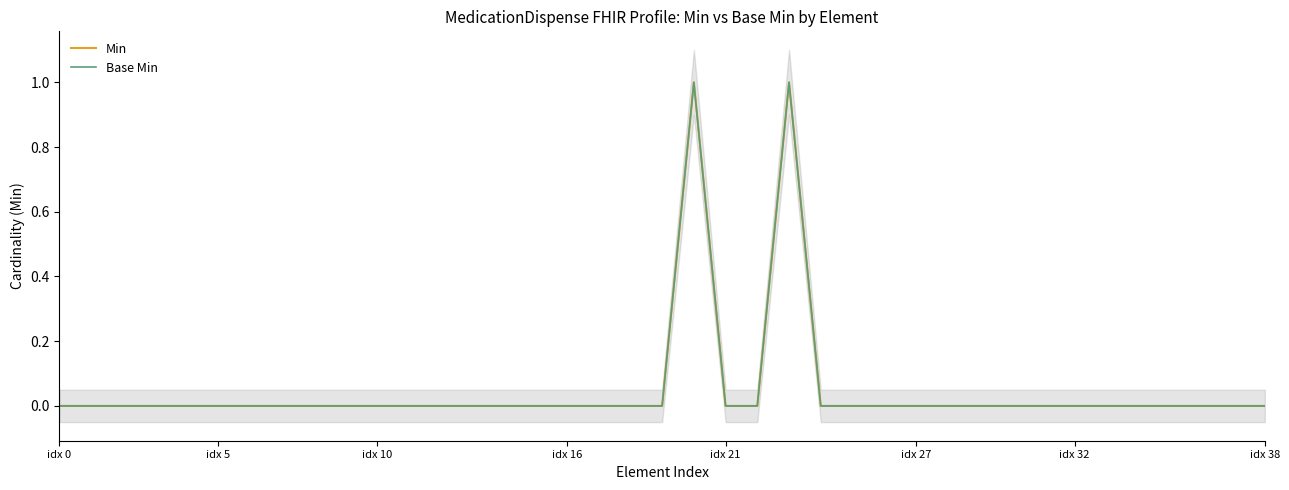

At which category does Base Min reach its first local peak?

20